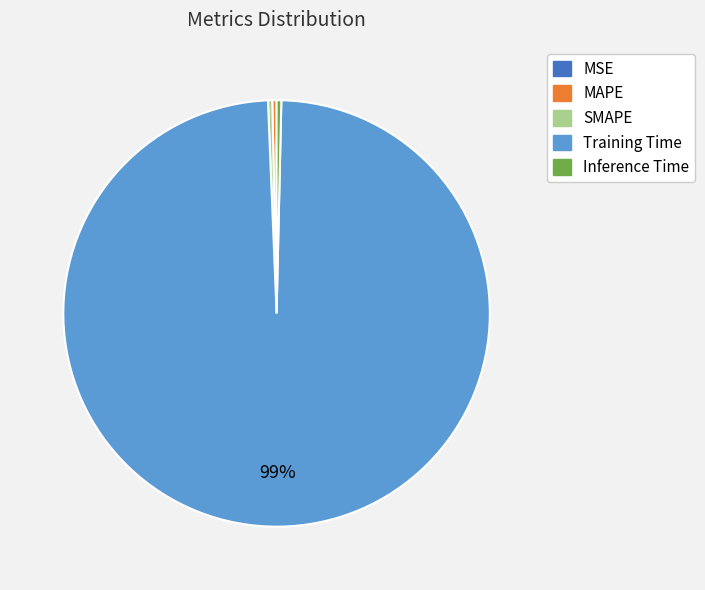

The SMAPE slice represents 10% of the pie. True or false?

False